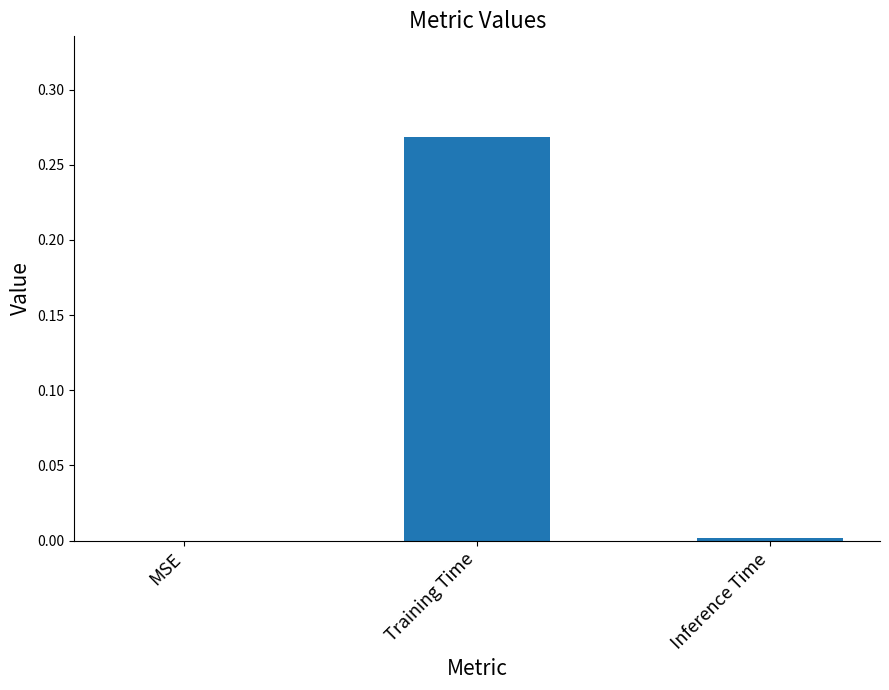

Are the bars horizontal?

No